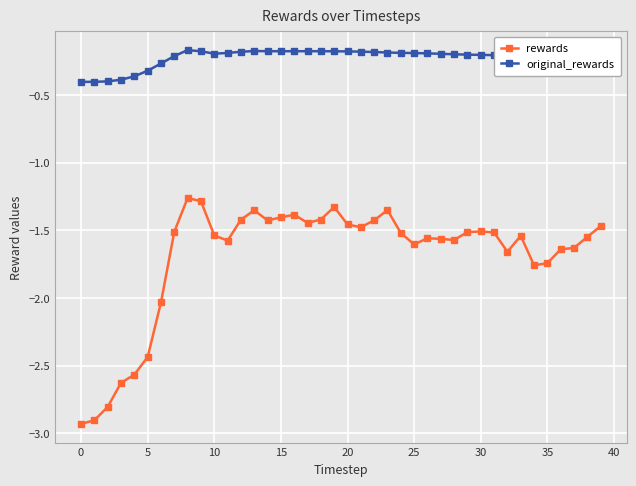

Does the chart display data point markers on the line(s)?

Yes